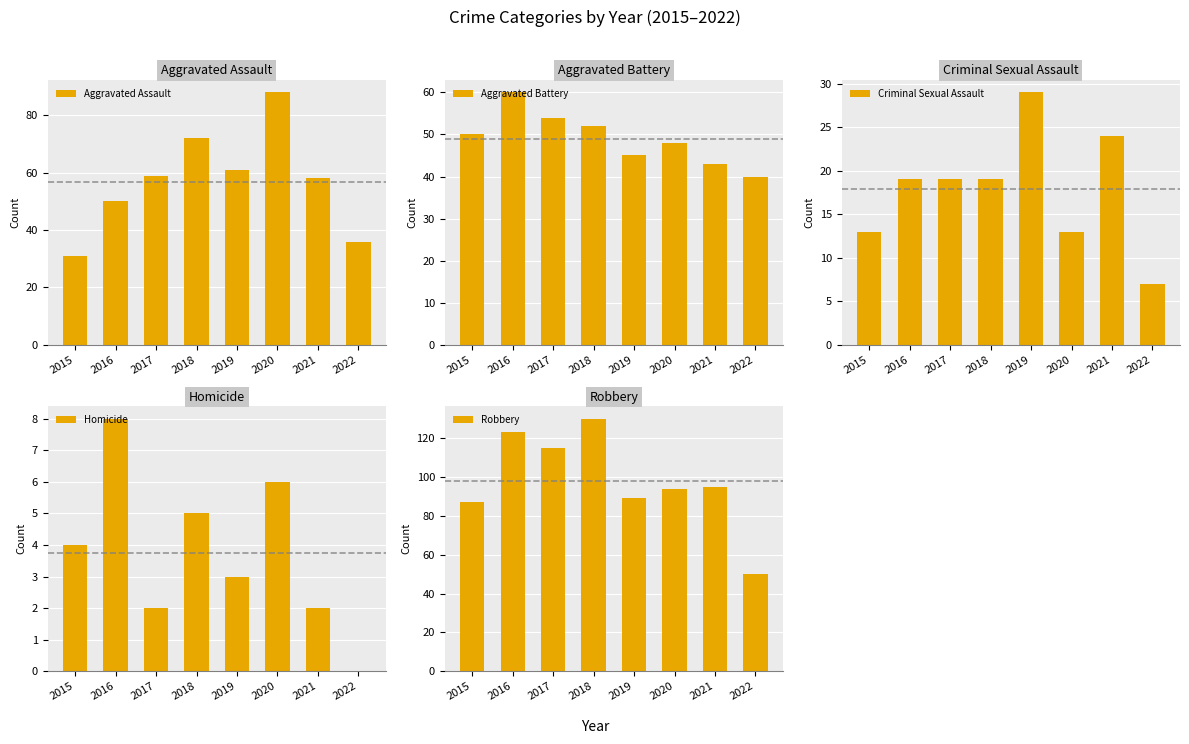

Which series changed the most between 2018 and 2019?

Robbery